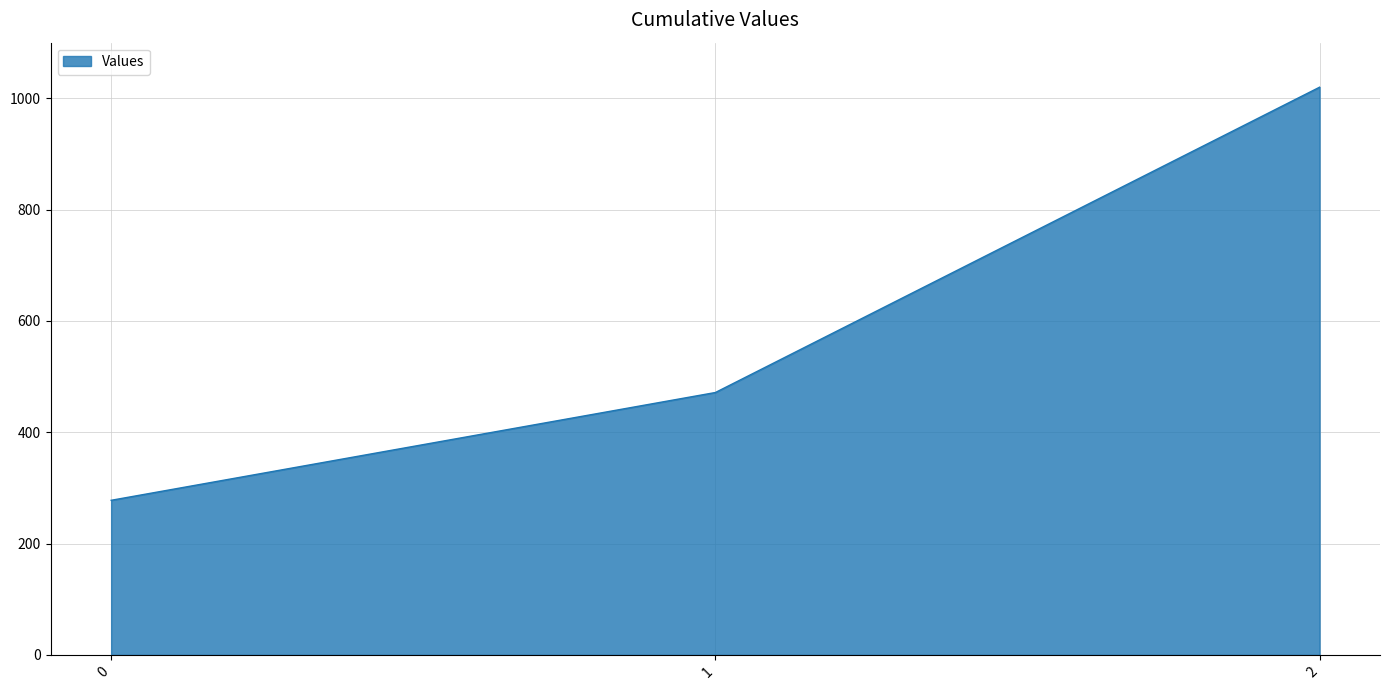

Rank the categories by value from lowest to highest.

0, 1, 2